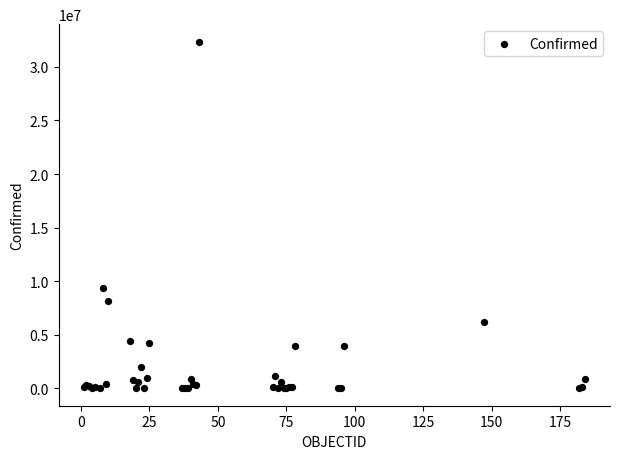

What Y value in the scatter plot is closest to 16182721?

9367172